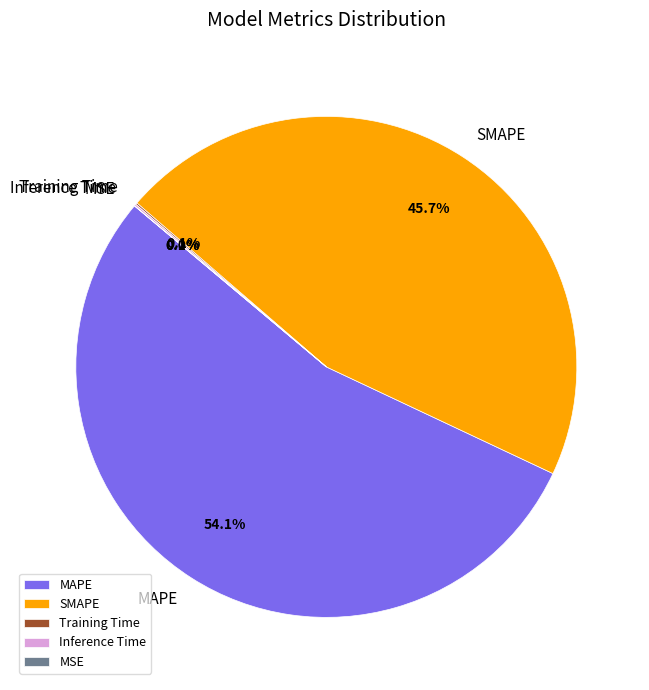

To the nearest percent, what is the difference between the largest and smallest slice percentages?

54%